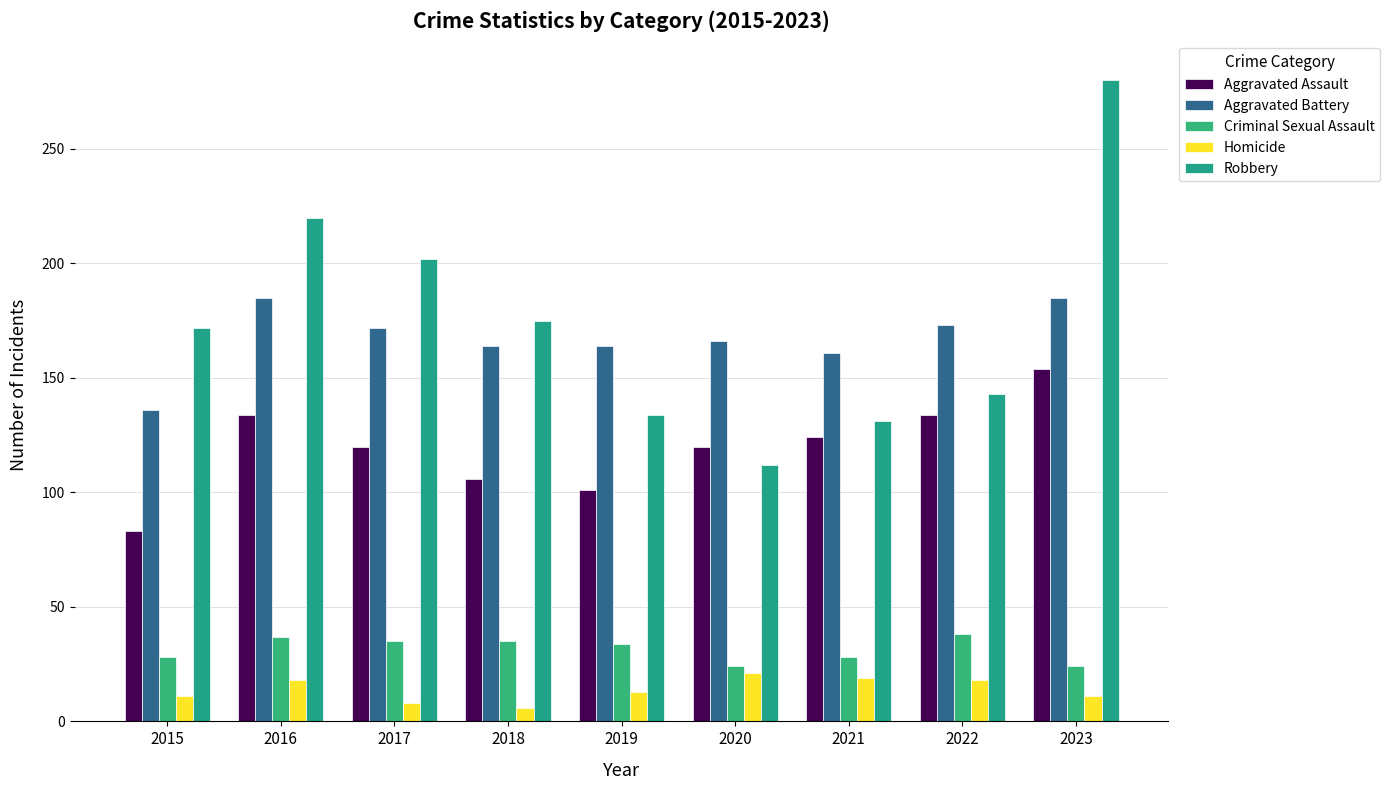

Where is Aggravated Battery nearest to the value 160?

2021